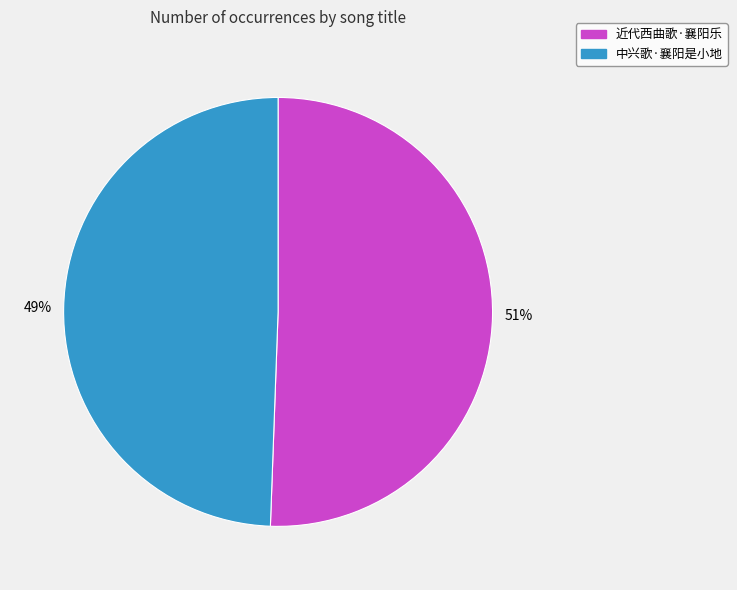

What is the majority slice?

近代西曲歌·襄阳乐